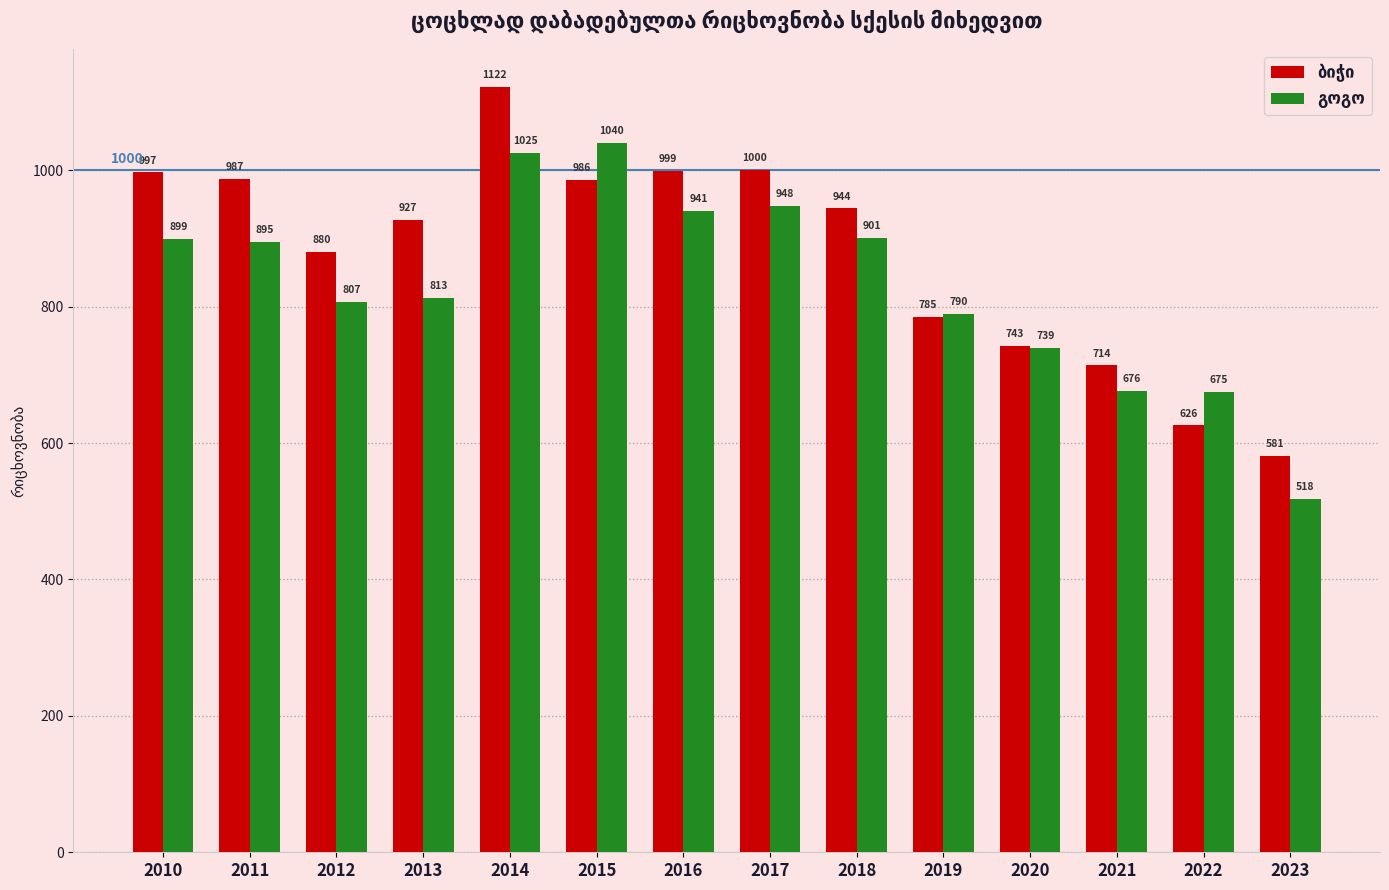

Which label corresponds to the smallest value in the chart?

2023